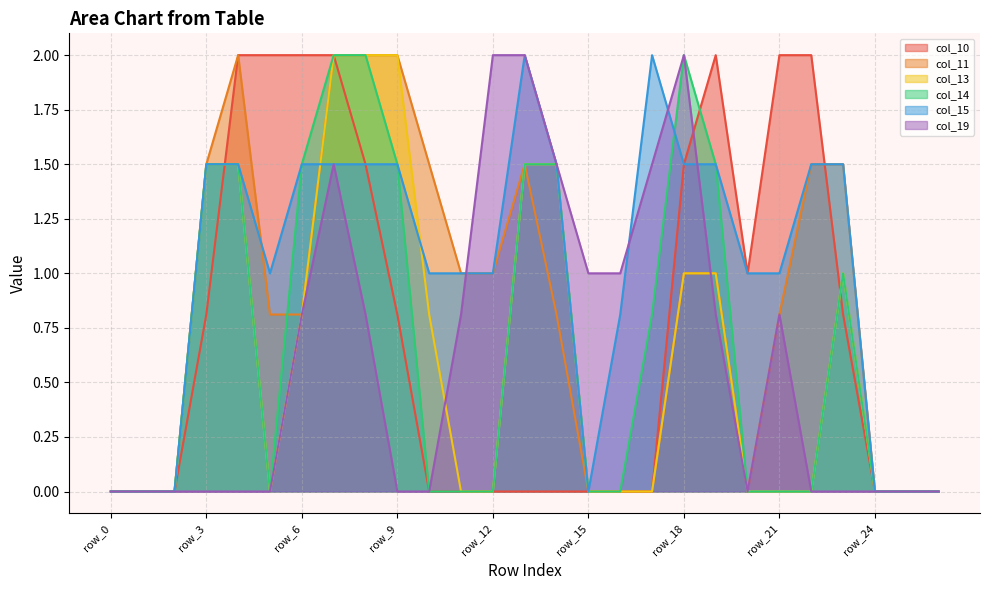

Reading left to right, extract all data points from this chart.

col_10: row_0=0.0	row_1=0.0	row_2=0.0	row_3=0.8	row_4=2.0	row_5=2.0	row_6=2.0	row_7=2.0	row_8=1.5	row_9=0.8	row_10=0.0	row_11=0.0	row_12=0.0	row_13=0.0	row_14=0.0	row_15=0.0	row_16=0.0	row_17=0.0	row_18=1.5	row_19=2.0	row_20=1.0	row_21=2.0	row_22=2.0	row_23=0.8	row_24=0.0	row_25=0.0	row_26=0.0
col_11: row_0=0.0	row_1=0.0	row_2=0.0	row_3=1.5	row_4=2.0	row_5=0.8	row_6=0.8	row_7=2.0	row_8=2.0	row_9=2.0	row_10=1.5	row_11=1.0	row_12=1.0	row_13=1.5	row_14=0.8	row_15=0.0	row_16=0.0	row_17=0.0	row_18=1.0	row_19=1.0	row_20=0.0	row_21=0.8	row_22=1.5	row_23=1.5	row_24=0.0	row_25=0.0	row_26=0.0
col_13: row_0=0.0	row_1=0.0	row_2=0.0	row_3=1.5	row_4=1.5	row_5=0.0	row_6=0.8	row_7=2.0	row_8=2.0	row_9=2.0	row_10=0.8	row_11=0.0	row_12=0.0	row_13=1.5	row_14=1.5	row_15=0.0	row_16=0.0	row_17=0.0	row_18=1.0	row_19=1.0	row_20=0.0	row_21=0.0	row_22=0.0	row_23=1.0	row_24=0.0	row_25=0.0	row_26=0.0
col_14: row_0=0.0	row_1=0.0	row_2=0.0	row_3=1.5	row_4=1.5	row_5=0.0	row_6=1.5	row_7=2.0	row_8=2.0	row_9=1.5	row_10=0.0	row_11=0.0	row_12=0.0	row_13=1.5	row_14=1.5	row_15=0.0	row_16=0.0	row_17=0.8	row_18=2.0	row_19=1.5	row_20=0.0	row_21=0.0	row_22=0.0	row_23=1.0	row_24=0.0	row_25=0.0	row_26=0.0
col_15: row_0=0.0	row_1=0.0	row_2=0.0	row_3=1.5	row_4=1.5	row_5=1.0	row_6=1.5	row_7=1.5	row_8=1.5	row_9=1.5	row_10=1.0	row_11=1.0	row_12=1.0	row_13=2.0	row_14=1.5	row_15=0.0	row_16=0.8	row_17=2.0	row_18=1.5	row_19=1.5	row_20=1.0	row_21=1.0	row_22=1.5	row_23=1.5	row_24=0.0	row_25=0.0	row_26=0.0
col_19: row_0=0.0	row_1=0.0	row_2=0.0	row_3=0.0	row_4=0.0	row_5=0.0	row_6=0.8	row_7=1.5	row_8=0.8	row_9=0.0	row_10=0.0	row_11=0.8	row_12=2.0	row_13=2.0	row_14=1.5	row_15=1.0	row_16=1.0	row_17=1.5	row_18=2.0	row_19=0.8	row_20=0.0	row_21=0.8	row_22=0.0	row_23=0.0	row_24=0.0	row_25=0.0	row_26=0.0